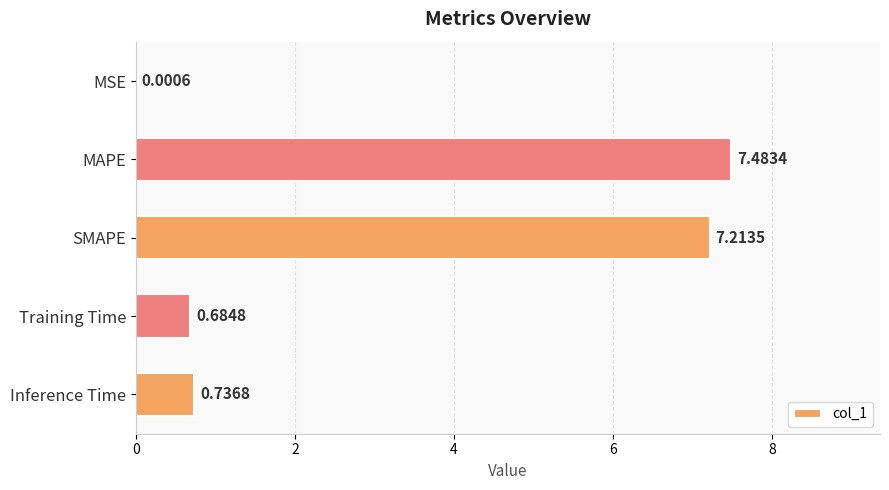

Which label corresponds to the largest value in the chart?

MAPE